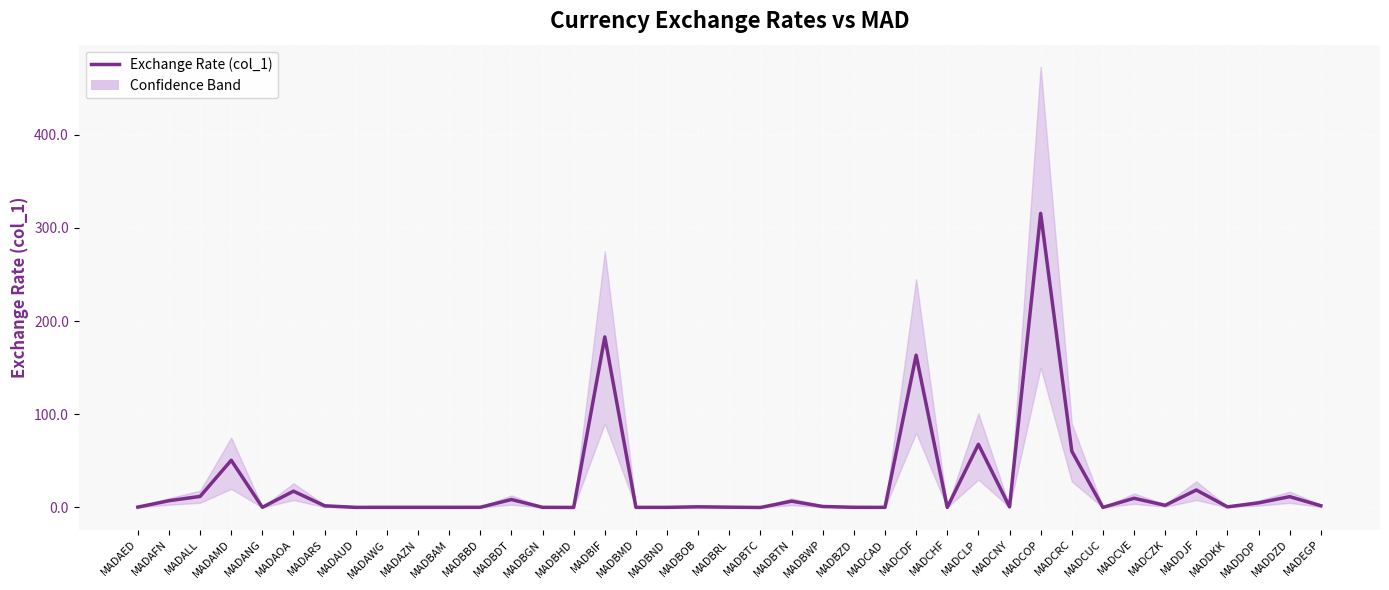

Reading left to right, what are all the values shown in this chart?

0.4	7.3	11.9	50.7	0.2	17.5	1.8	0.1	0.2	0.2	0.2	0.2	8.6	0.2	0.0	183.1	0.1	0.1	0.7	0.3	0.0	6.8	1.1	0.2	0.1	163.4	0.1	67.8	0.7	315.6	60.4	0.1	9.9	2.3	18.8	0.7	5.0	11.6	1.9